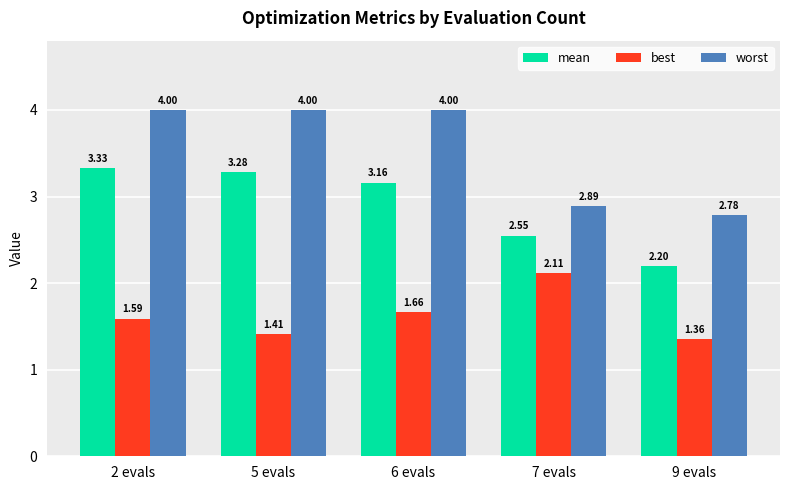

Rank the series by their maximum value, from lowest to highest.

best, mean, worst